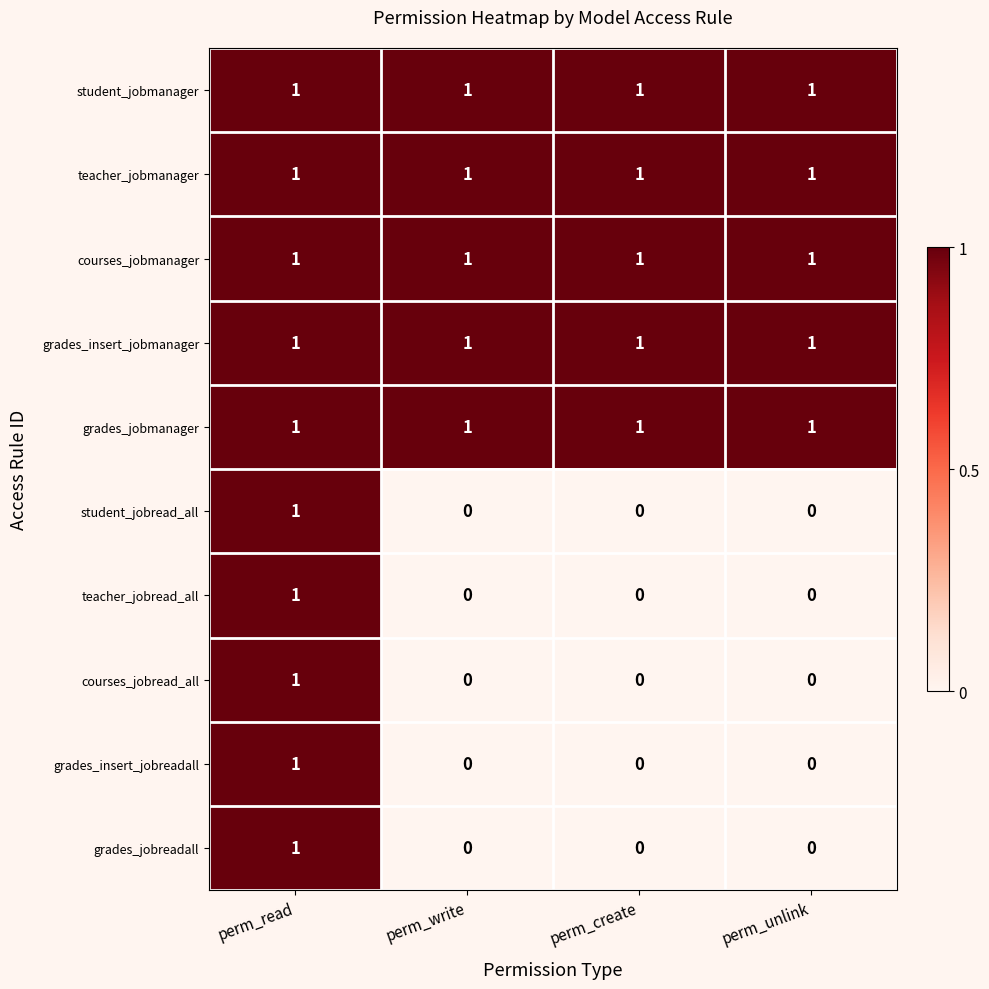

Is the value of student_jobread_all at perm_unlink greater than the value of grades_insert_jobreadall at perm_read?

No